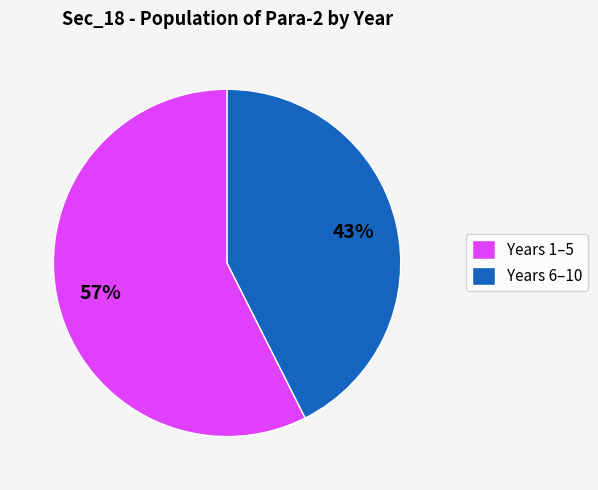

Approximately how many times larger is the value at Years 1–5 compared to Years 6–10?

1.3